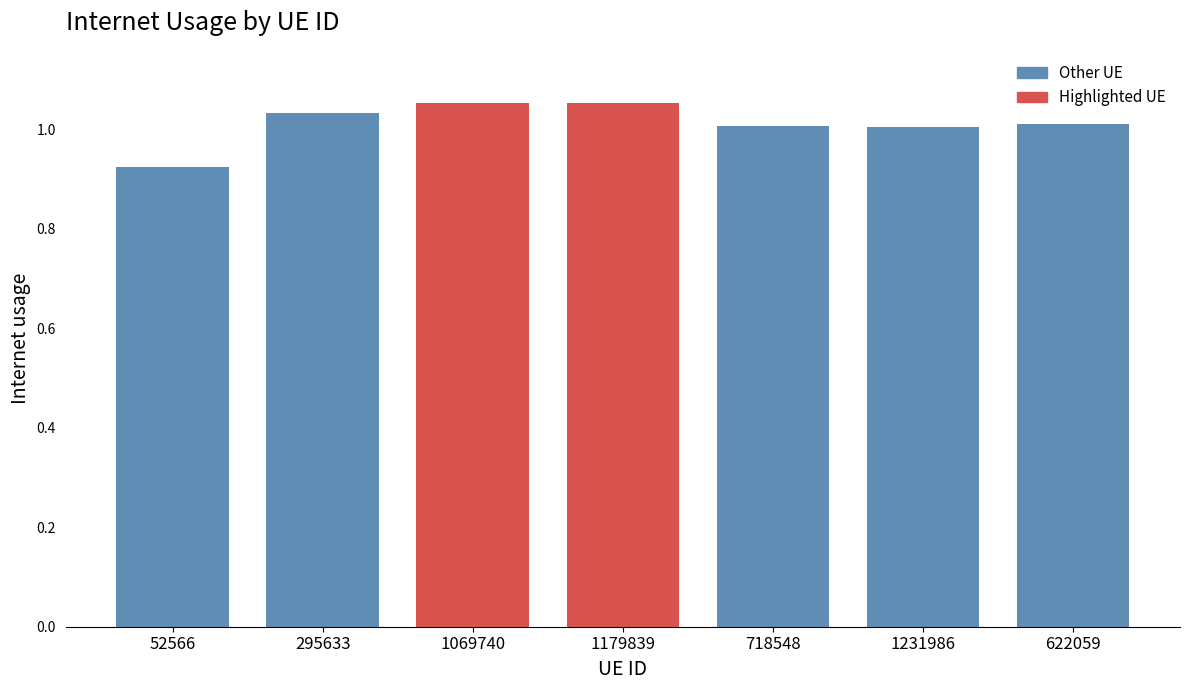

Where does the data first go above 1?

295633